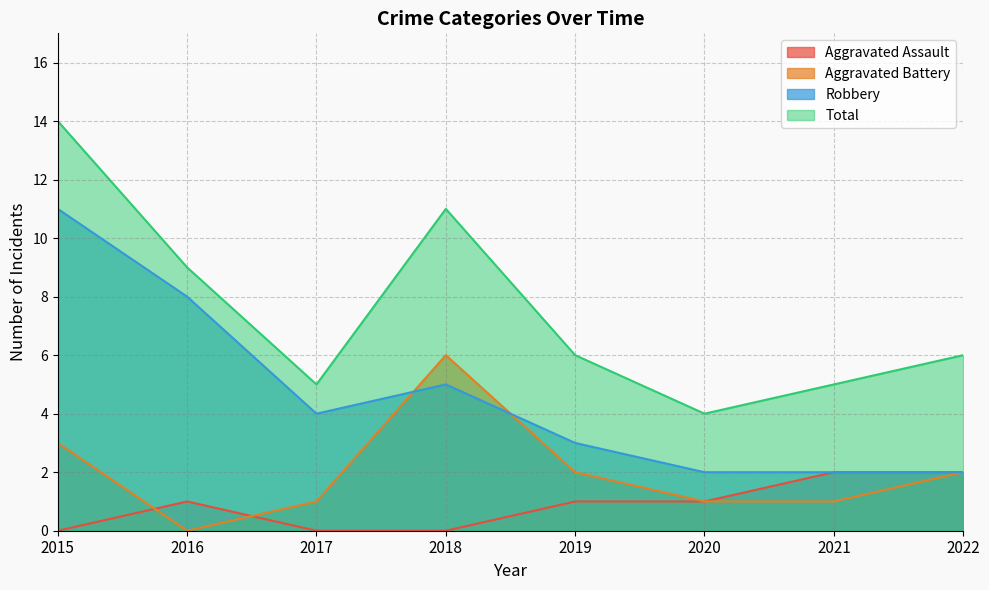

How many categories are shown in the chart?

8